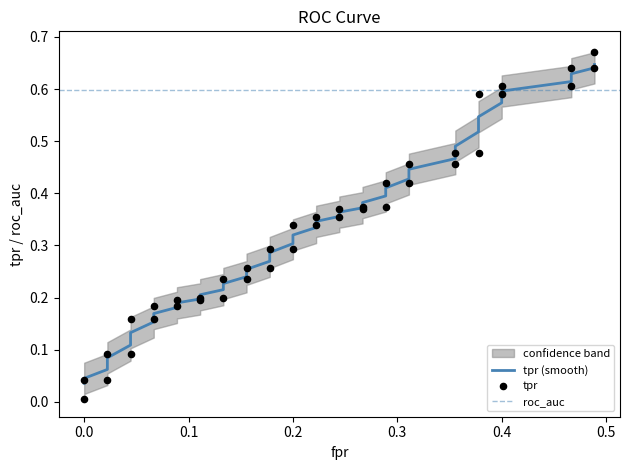

Is the value of tpr at 7 greater than the value of fpr at 10?

No